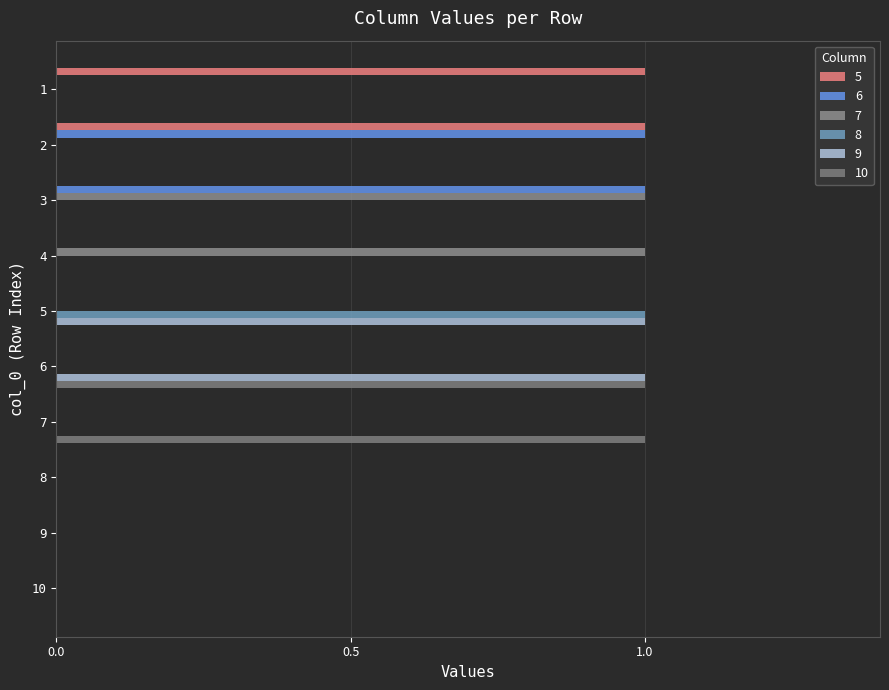

At which category is the sum across all series the highest?

2